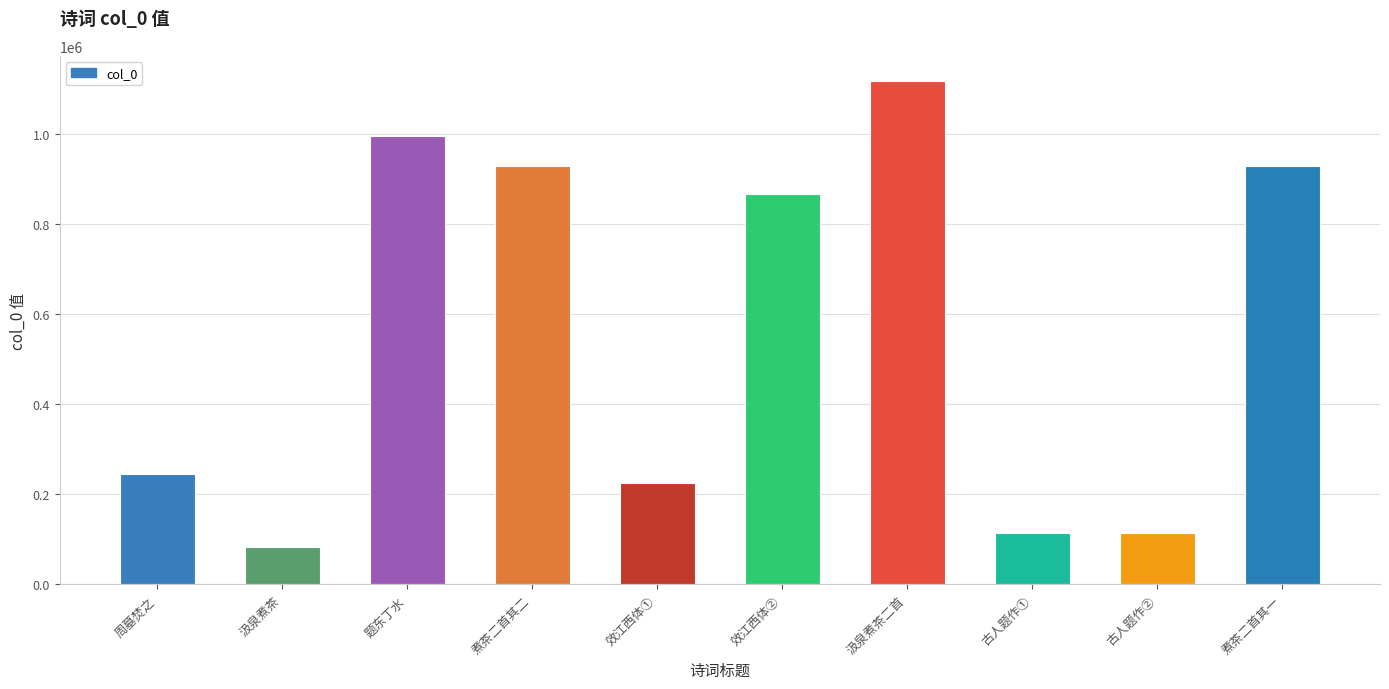

What is the change in value from 效江西体① to 煮茶二首其一?

+703825